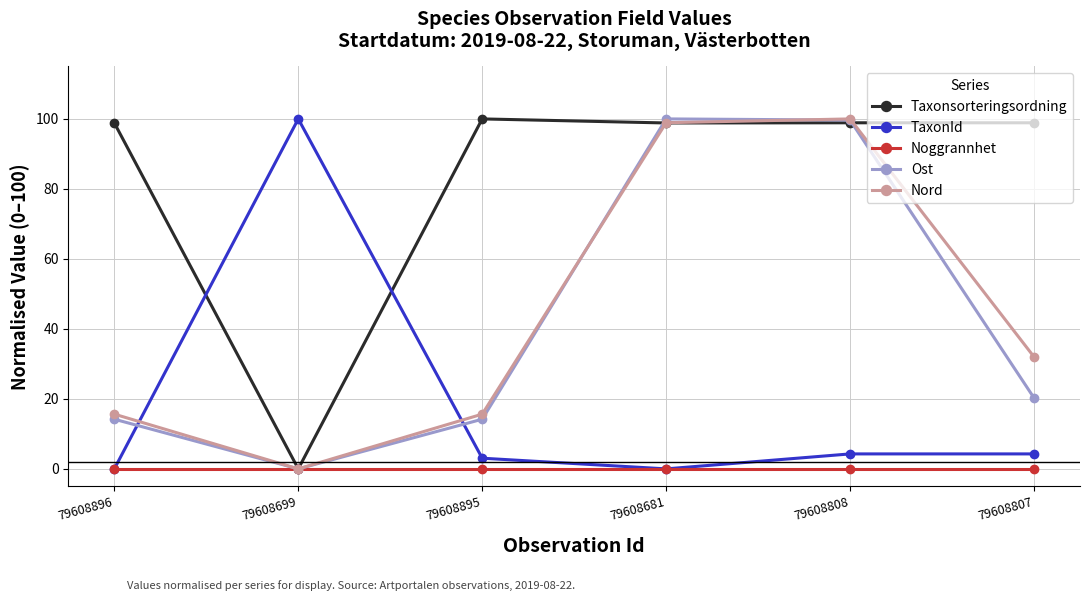

How many interior local peaks does the Ost series have?

1